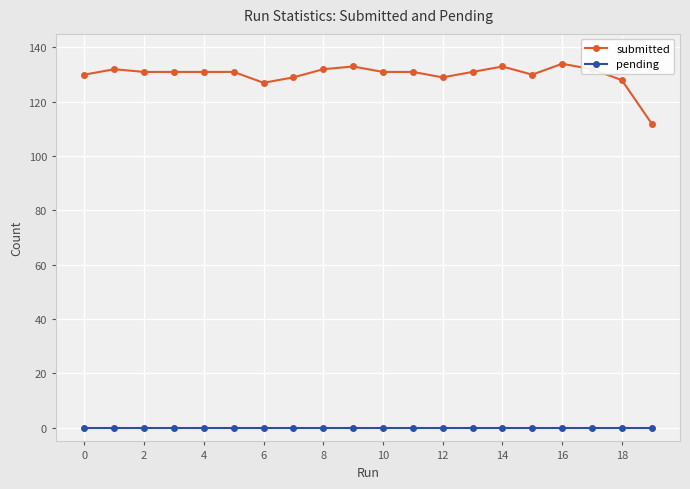

Which series has the largest range (max minus min)?

submitted